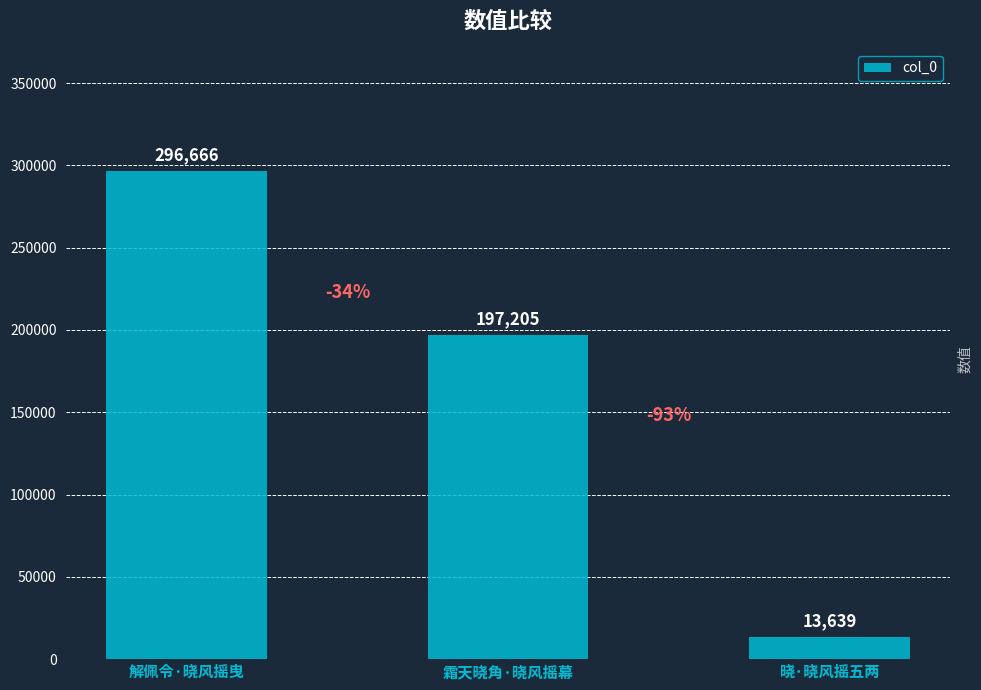

Which category has the lowest value across all series?

晓·晓风摇五两